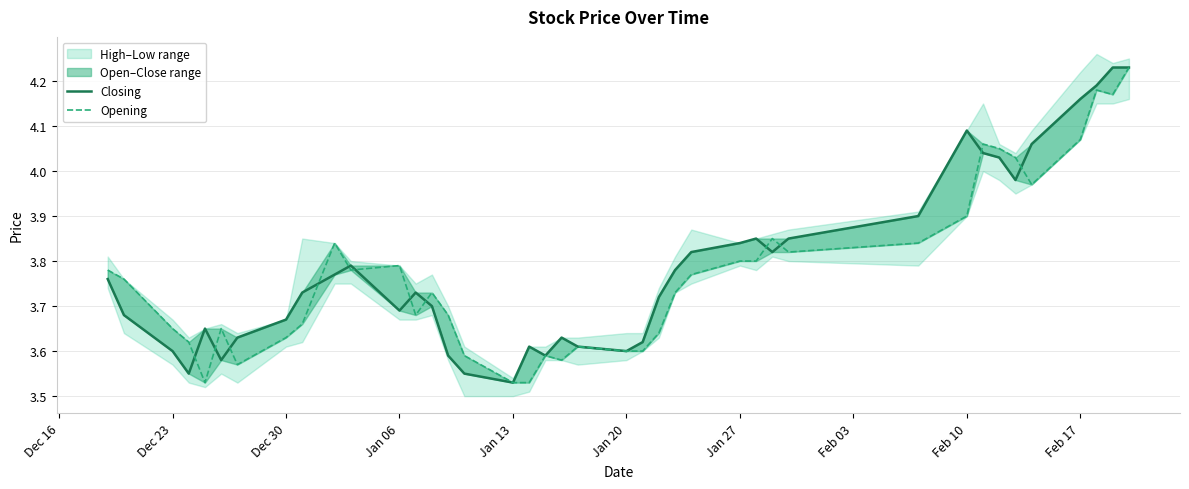

List the series in order of their overall mean, highest first.

Closing, Opening